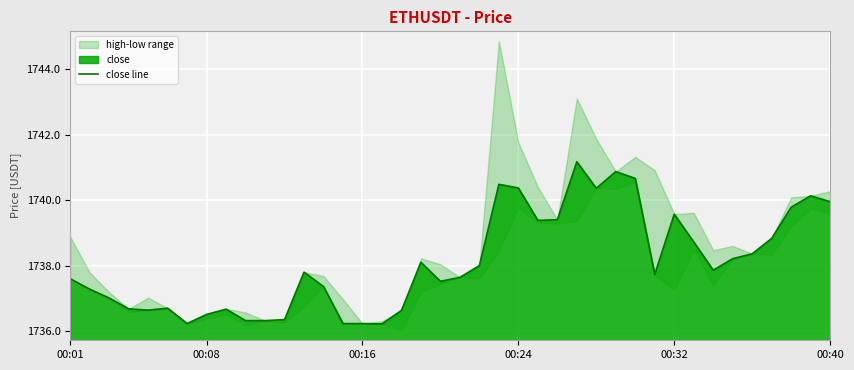

What is the maximum value for close line?

1741.2